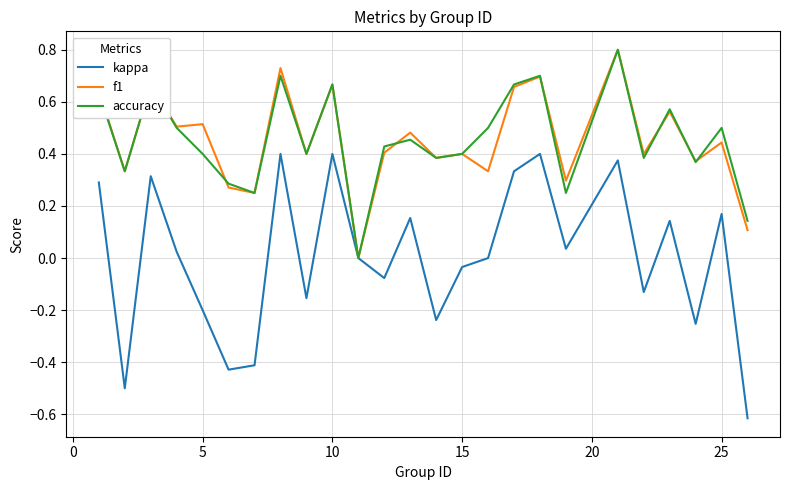

Which series has the largest range (max minus min)?

kappa